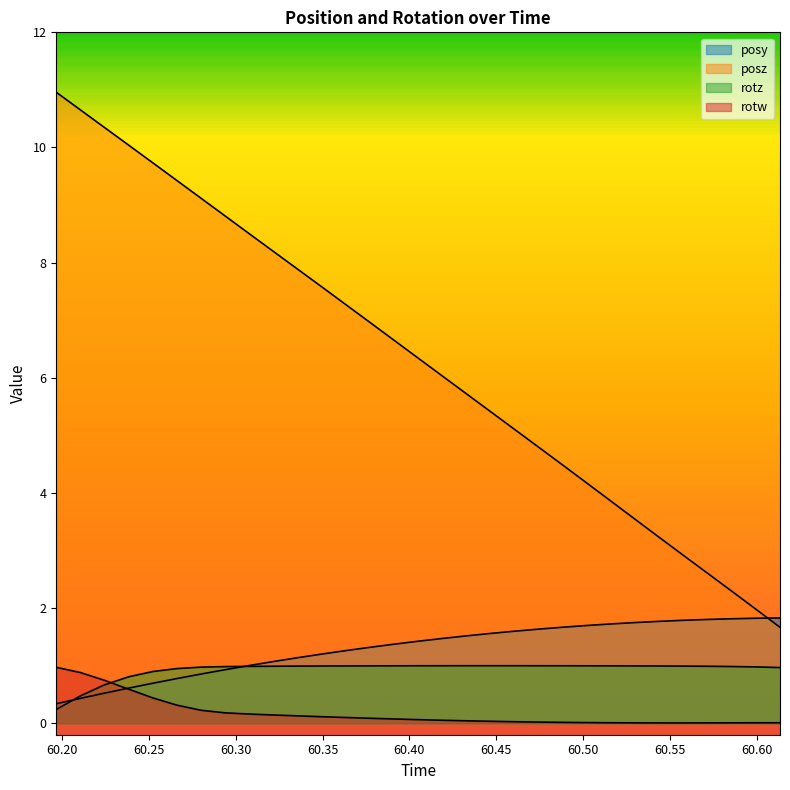

What is the sum of the rotw values at 60.58545 and 60.40503?

0.1